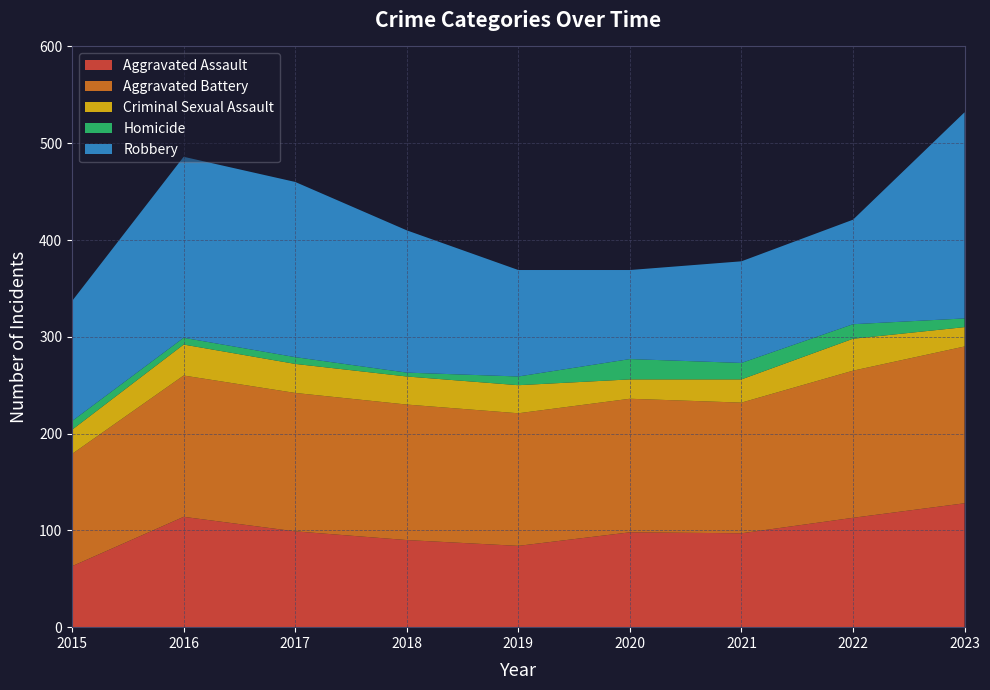

Reading left to right, extract all data points from this chart.

Aggravated Assault: 2015=63	2016=114	2017=99	2018=90	2019=84	2020=98	2021=97	2022=113	2023=128
Aggravated Battery: 2015=116	2016=146	2017=143	2018=140	2019=137	2020=138	2021=135	2022=152	2023=162
Criminal Sexual Assault: 2015=25	2016=32	2017=30	2018=29	2019=29	2020=20	2021=24	2022=33	2023=20
Homicide: 2015=9	2016=7	2017=7	2018=4	2019=9	2020=21	2021=17	2022=15	2023=9
Robbery: 2015=124	2016=187	2017=181	2018=147	2019=110	2020=92	2021=105	2022=108	2023=213